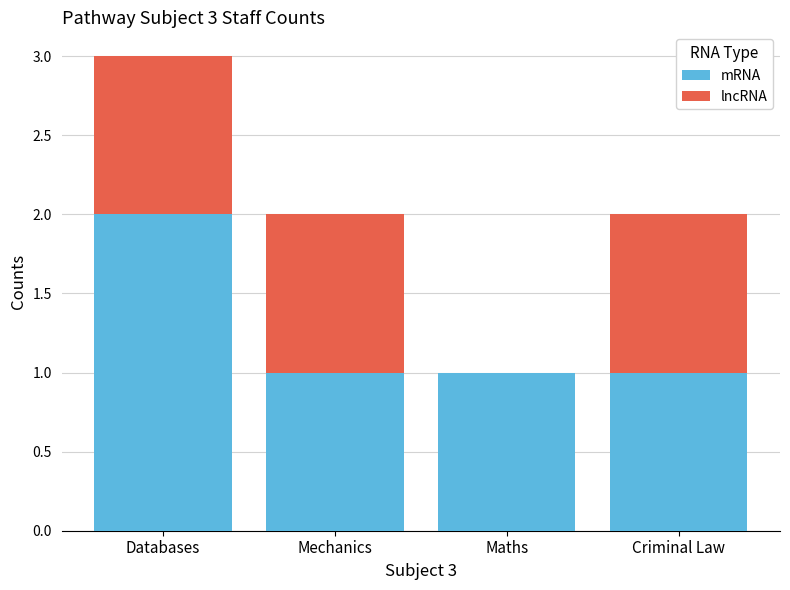

The value of mRNA at Mechanics is 1. True or false?

True